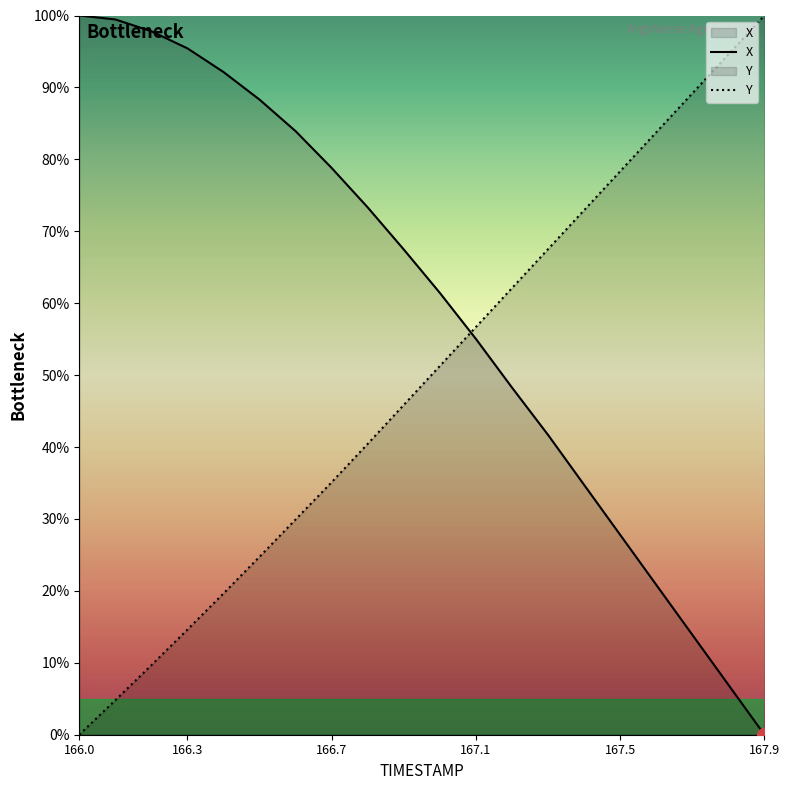

Is the value of Y at 167.9 greater than the value of X at 167.6?

Yes